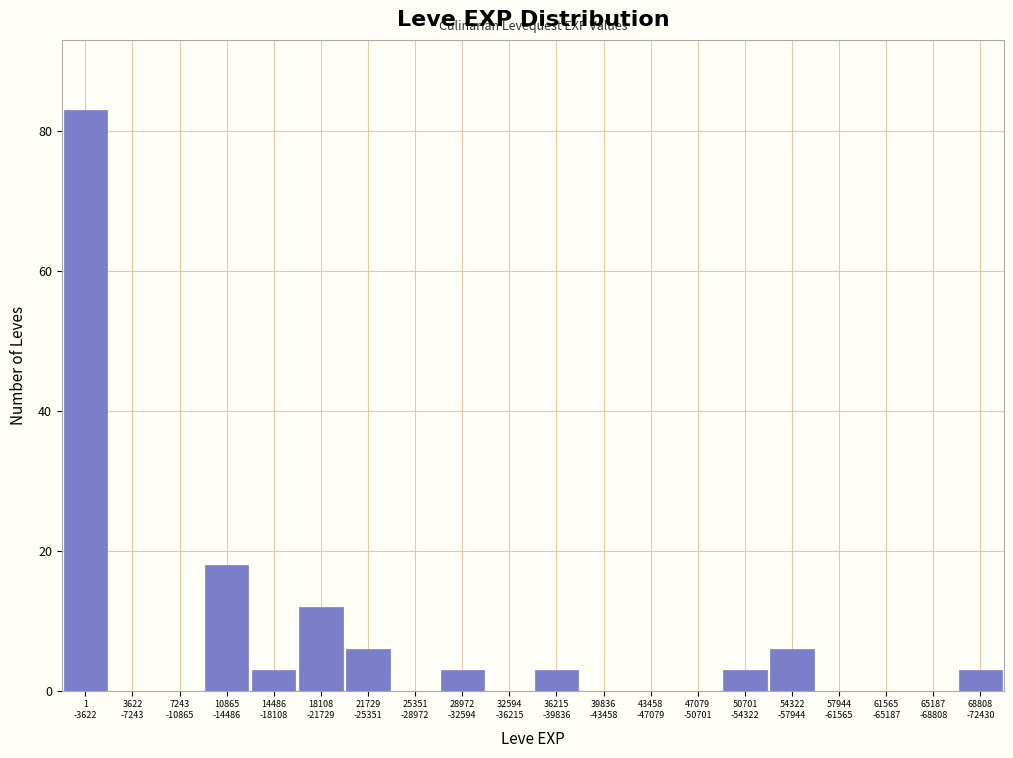

What is the greatest value displayed?

83